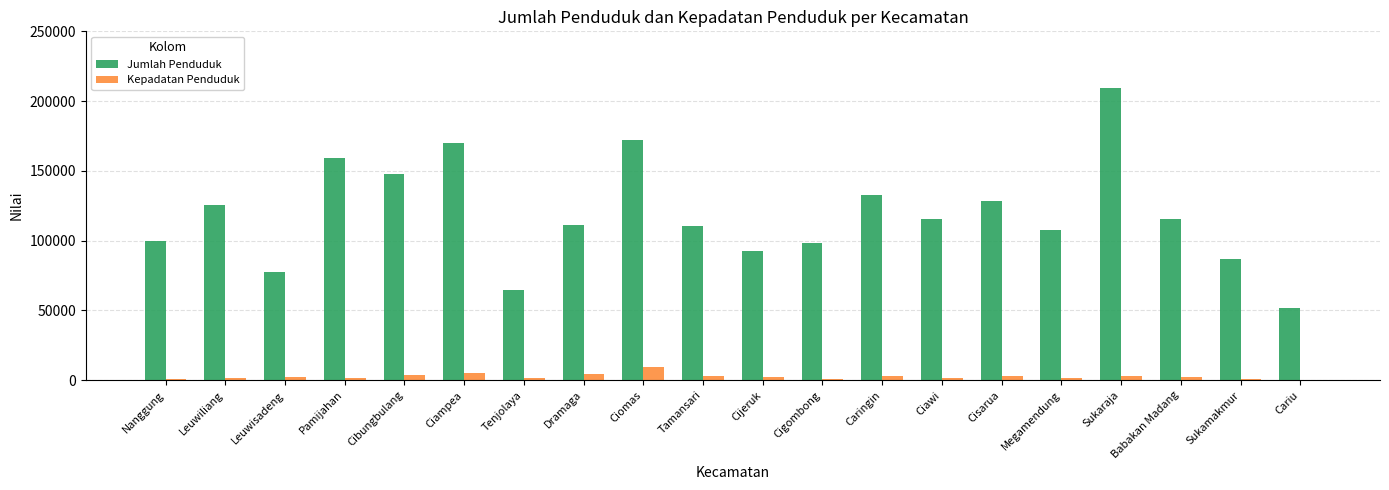

True or false: Jumlah Penduduk has a value of 99812 at Nanggung.

True